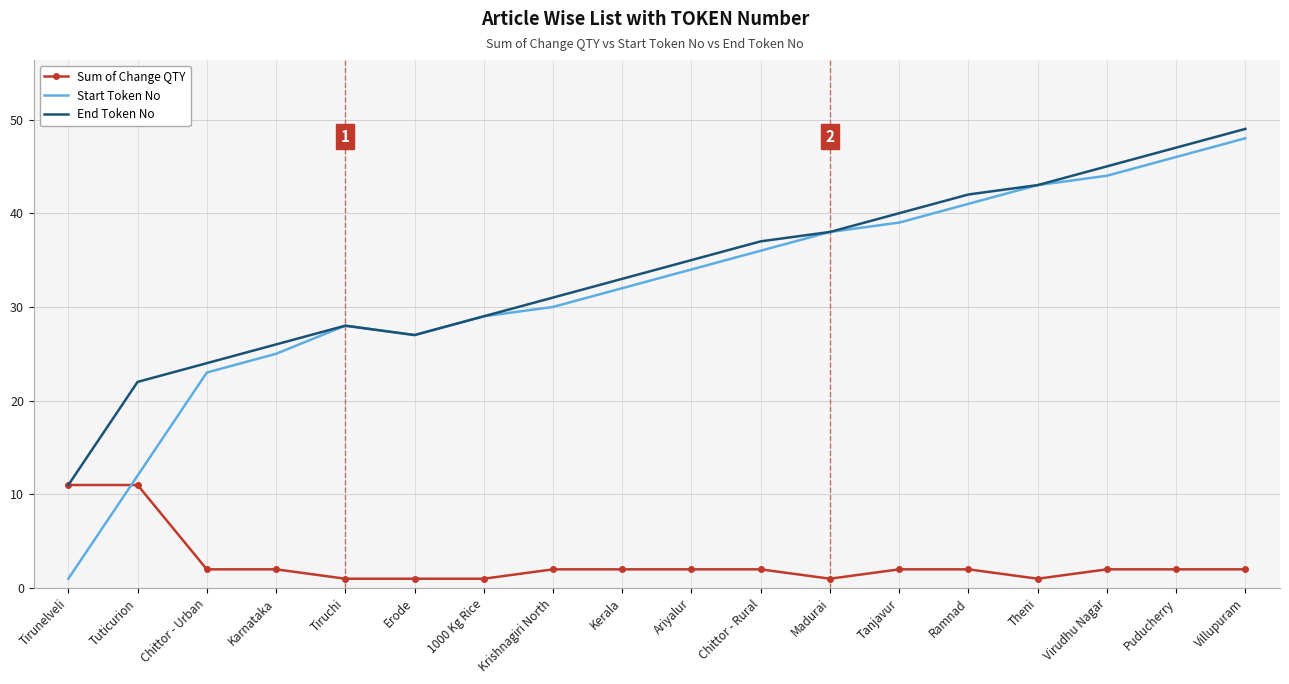

Reading left to right, what are all the values shown in this chart?

Sum of Change QTY: 11	11	2	2	1	1	1	2	2	2	2	1	2	2	1	2	2	2
Start Token No: 1	12	23	25	28	27	29	30	32	34	36	38	39	41	43	44	46	48
End Token No: 11	22	24	26	28	27	29	31	33	35	37	38	40	42	43	45	47	49